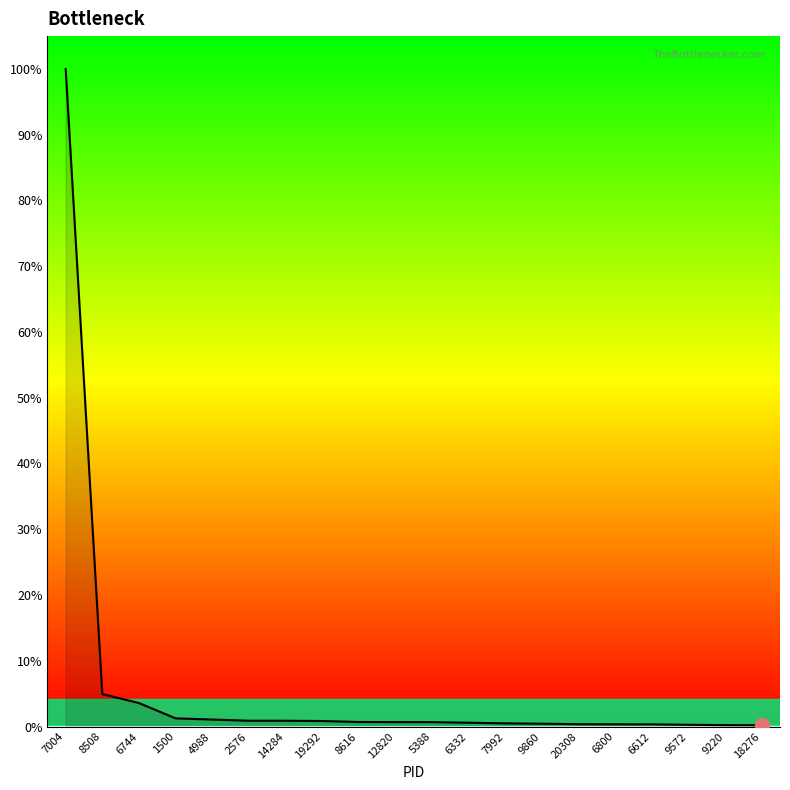

What is the label of the 4th point from the right?

6612